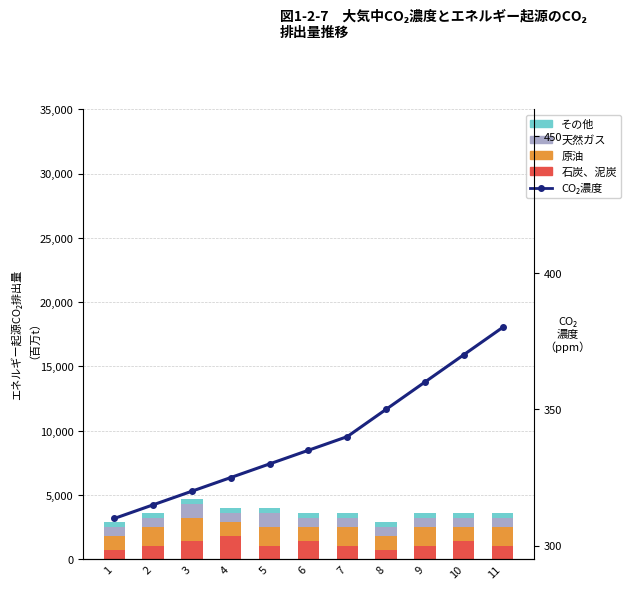

The value of 天然ガス at 5 is 325. True or false?

False